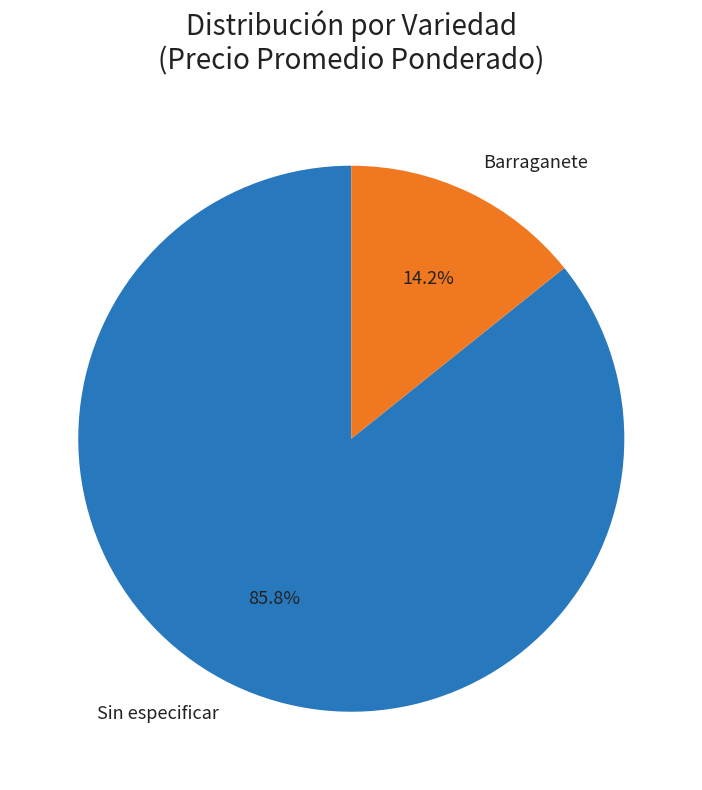

Which slice is the smallest?

Barraganete